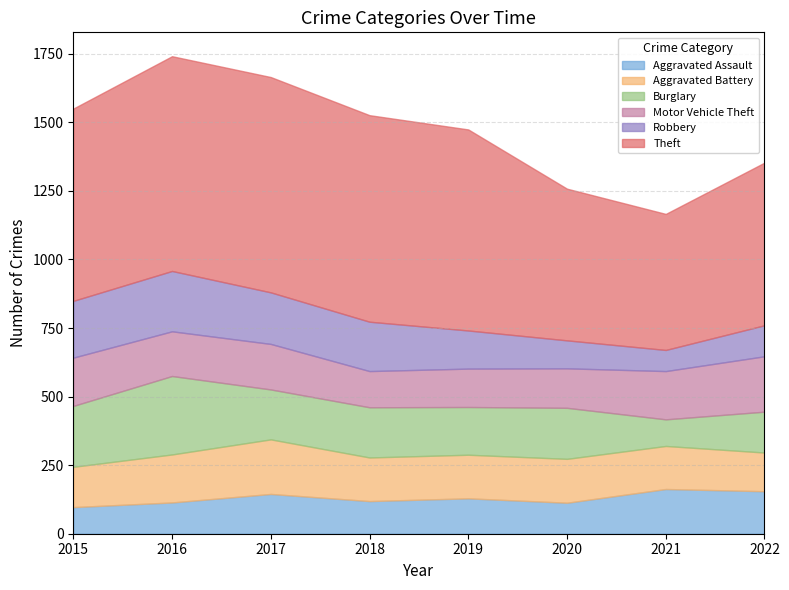

What is the value of the Aggravated Battery point at the 2nd from the left?

175